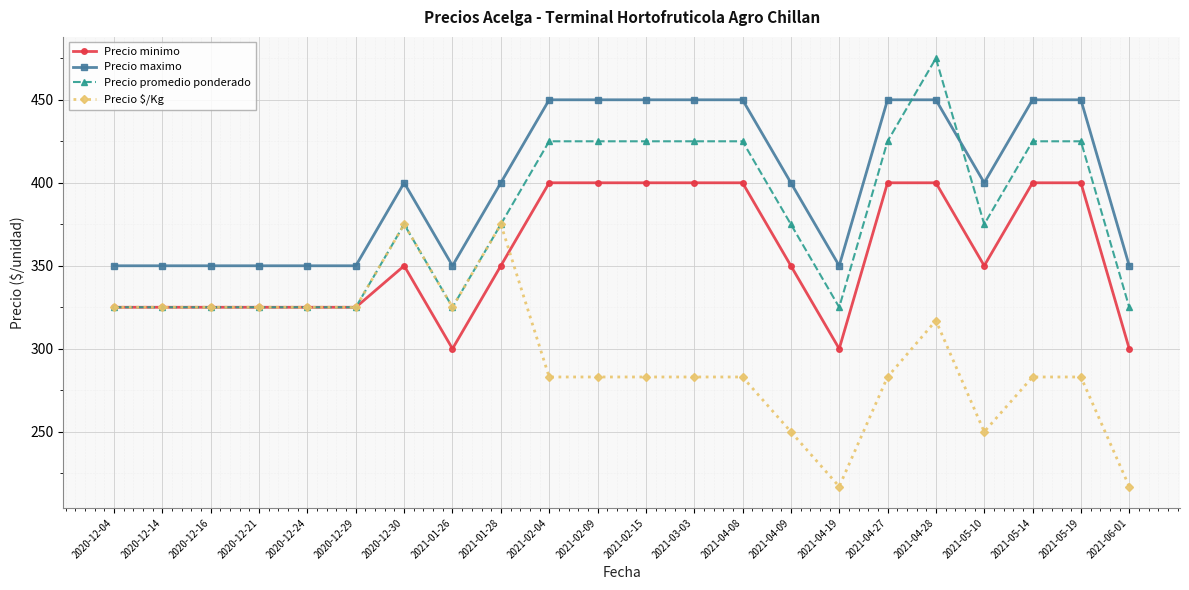

What is the smallest value displayed?

217